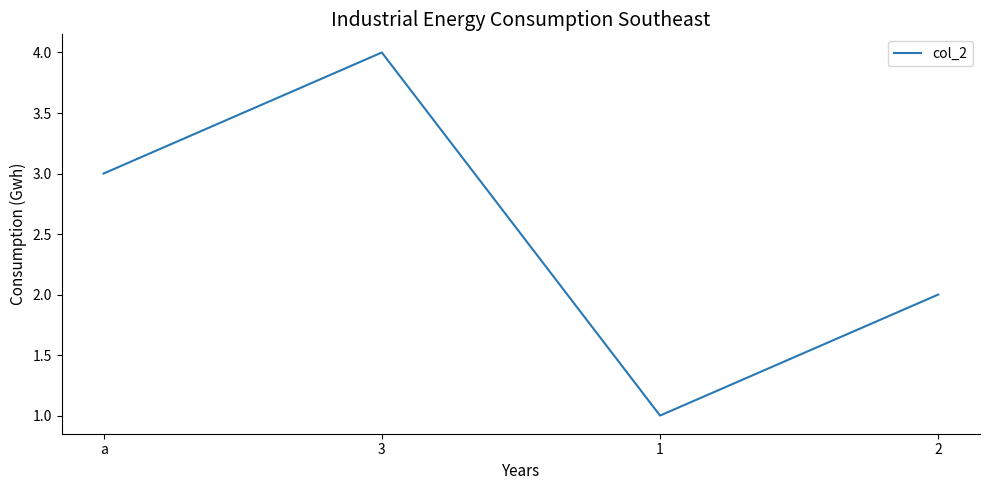

How many values are below 3?

2